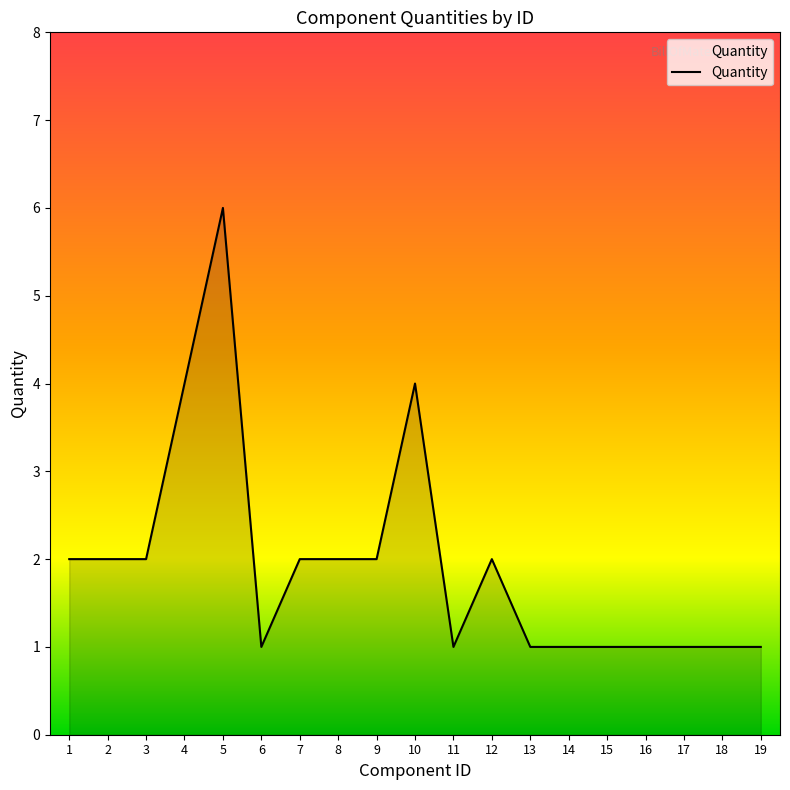

Count the values in the range 1 to 2.

16